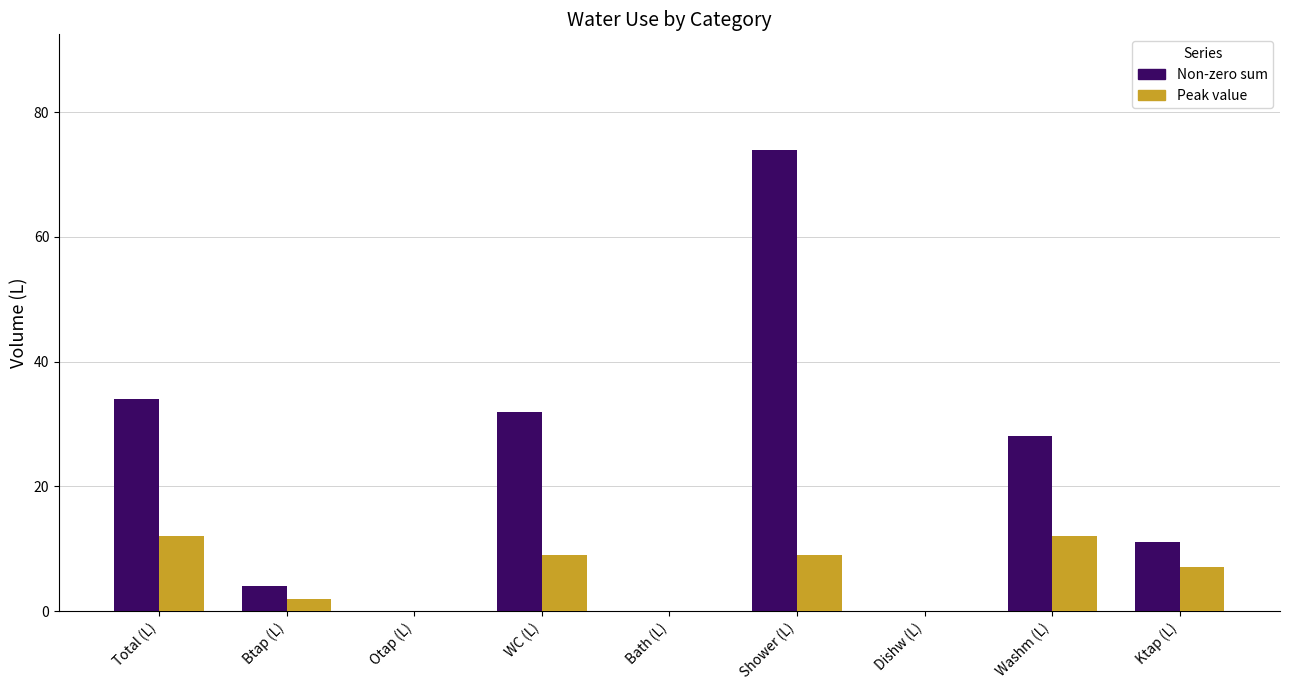

Count the number of data series in this chart.

2